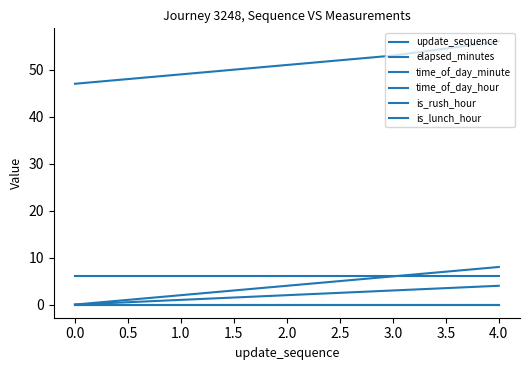

True or false: update_sequence and time_of_day_hour intersect in this chart.

False